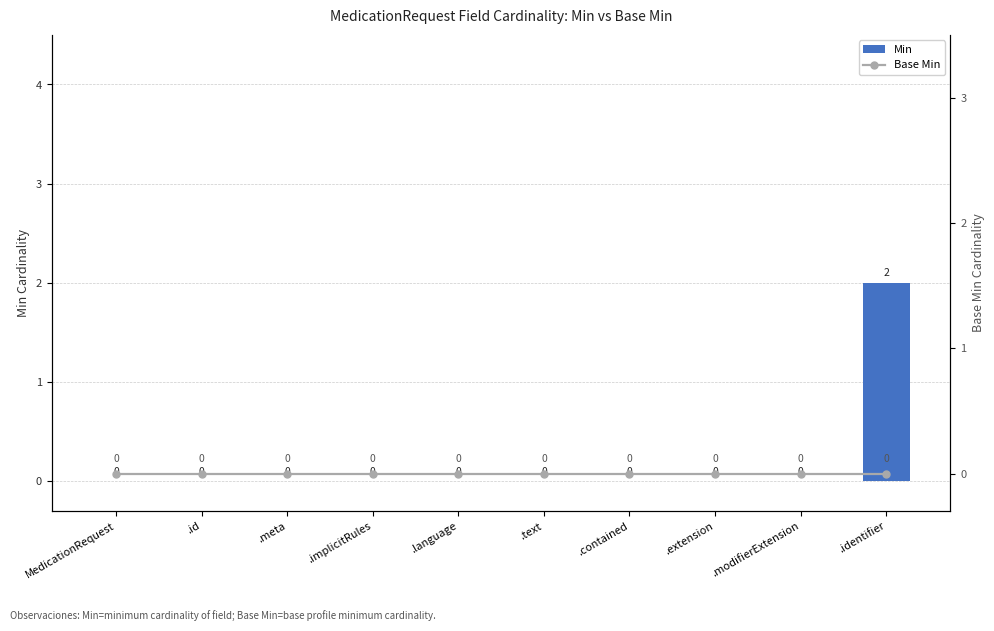

What is the label of the 1st bar from the right?

.identifier